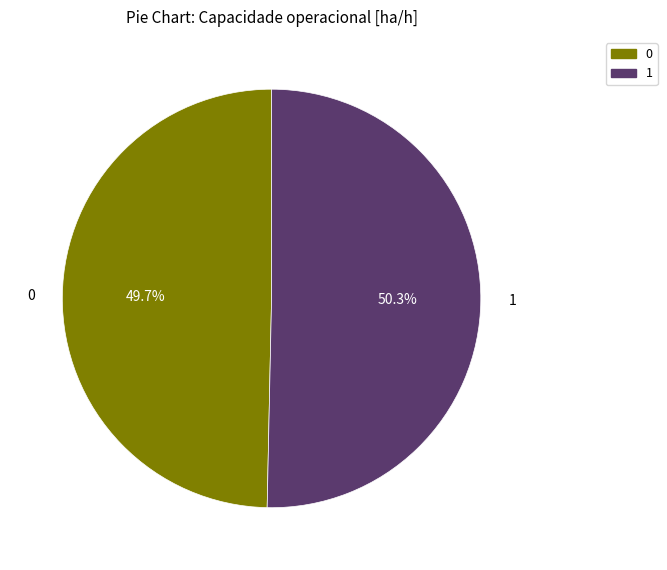

Which slice represents more than half of the pie?

1